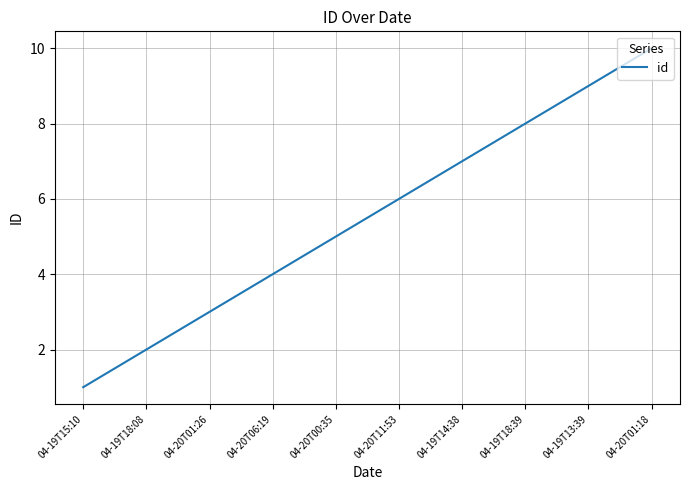

Reading right to left, what are all the values shown in this chart?

10	9	8	7	6	5	4	3	2	1